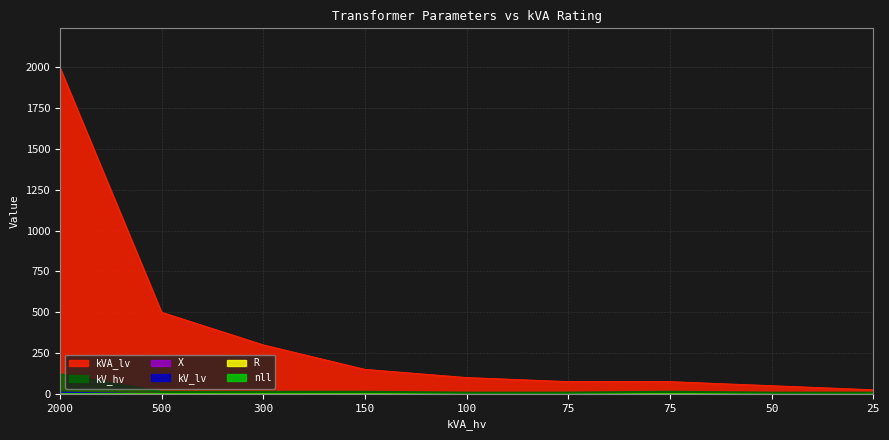

How many categories are shown in the chart?

9